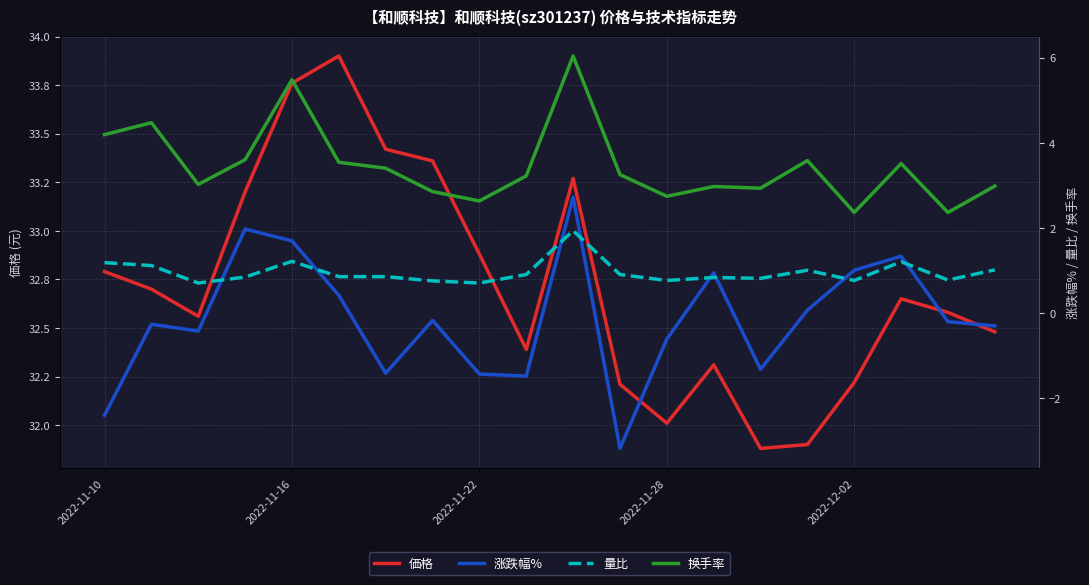

True or false: 换手率 has a value of 1.4 at 17.

False